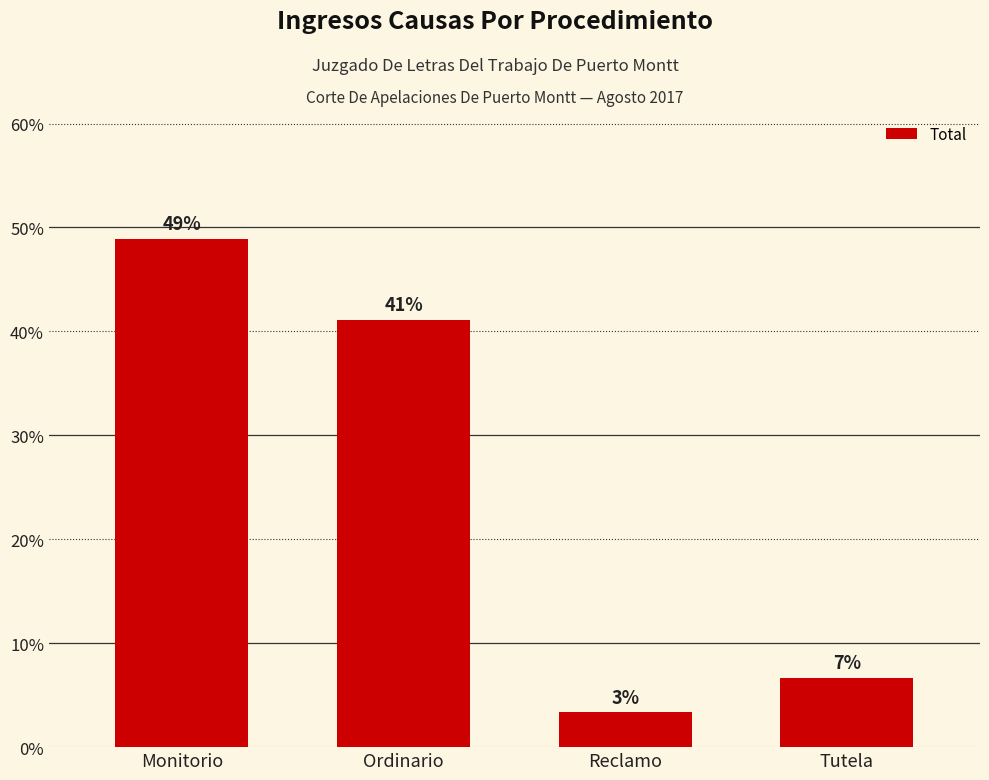

What is the average value?

22